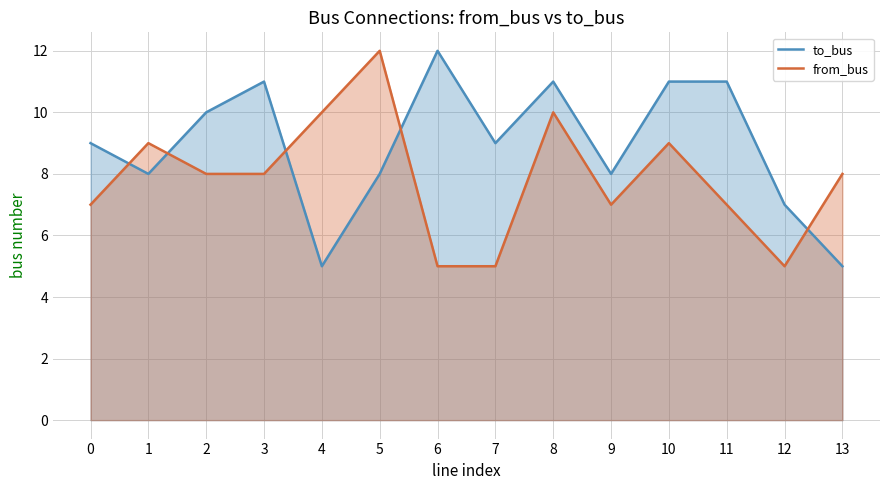

What are all the series names shown in the legend?

to_bus, from_bus